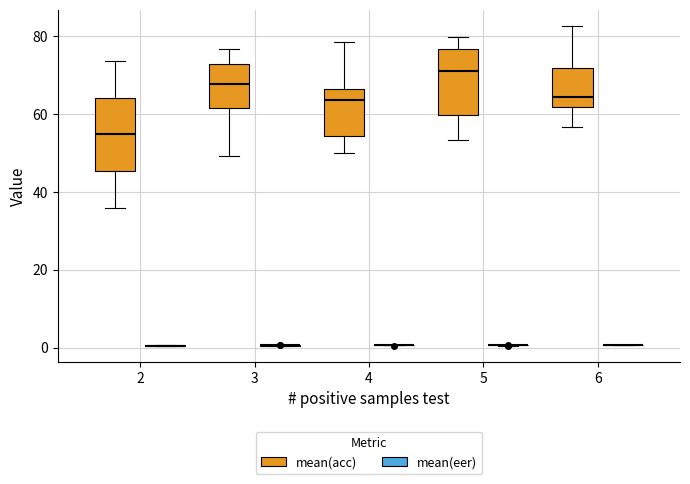

Reading left to right, read every box against the y-axis: the position of its median line, the range the box covers, and the ends of its whiskers. The values are not printed on the chart, so give them approximately, as read against the axis.

2 (mean(acc)): median 54, box 46 to 64, whiskers 36 to 74
2 (mean(eer)): box collapsed to a line at 0, whiskers 0 to 0
3 (mean(acc)): median 68, box 62 to 74, whiskers 50 to 76
3 (mean(eer)): box collapsed to a line at 0, whiskers 0 to 0
4 (mean(acc)): median 64, box 54 to 66, whiskers 50 to 78
4 (mean(eer)): box collapsed to a line at 0, whiskers 0 to 0
5 (mean(acc)): median 72, box 60 to 76, whiskers 54 to 80
5 (mean(eer)): box collapsed to a line at 0, whiskers 0 to 0
6 (mean(acc)): median 64, box 62 to 72, whiskers 56 to 82
6 (mean(eer)): box collapsed to a line at 0, whiskers 0 to 0